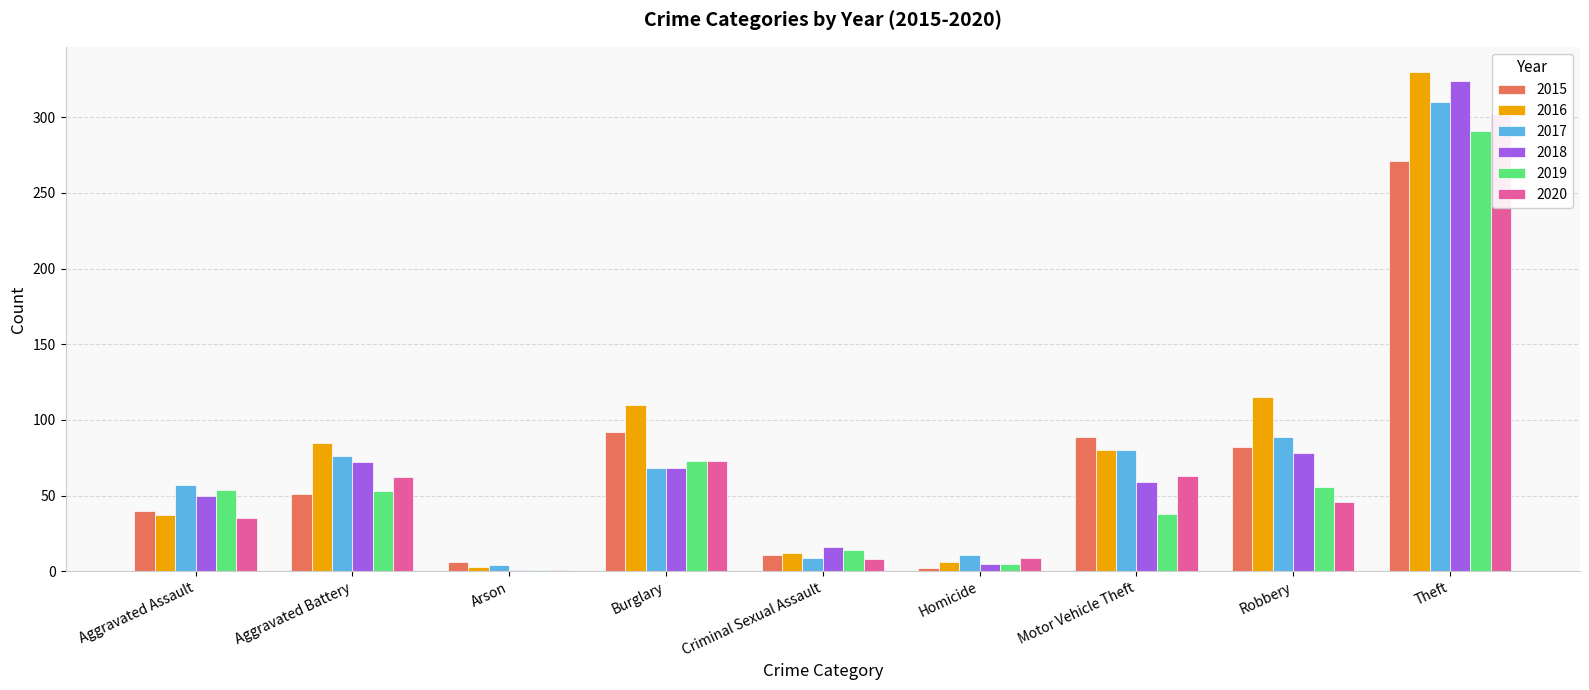

At which label does 2019 reach its peak?

Theft